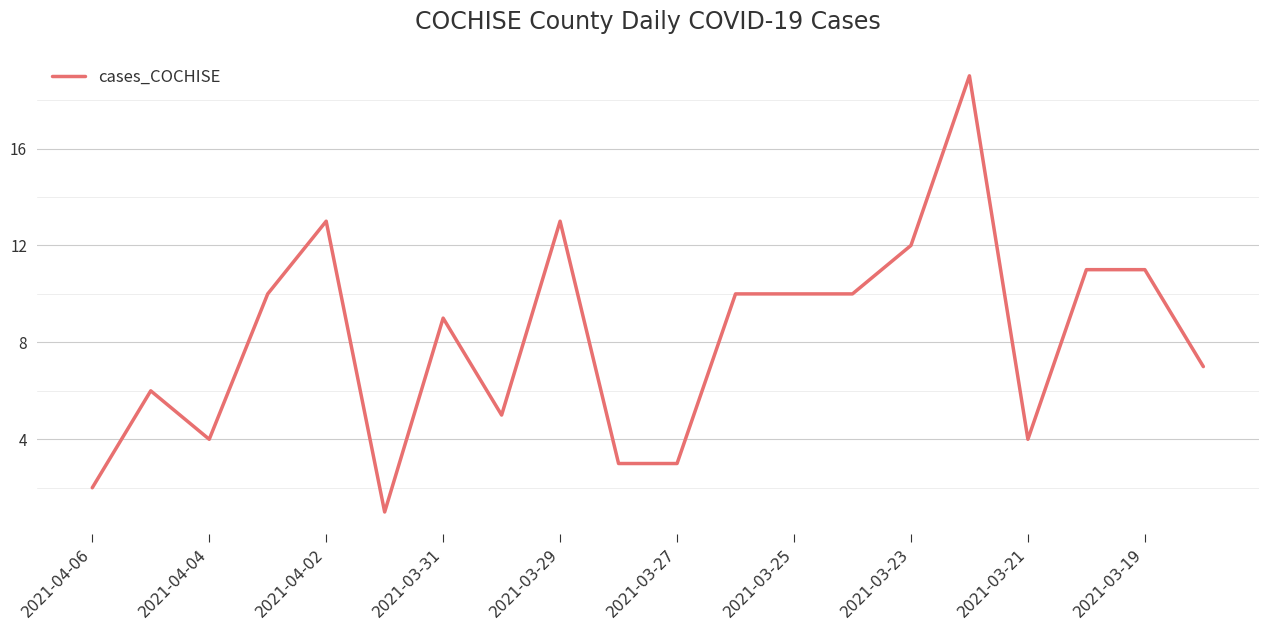

What is the maximum value shown in the chart?

19